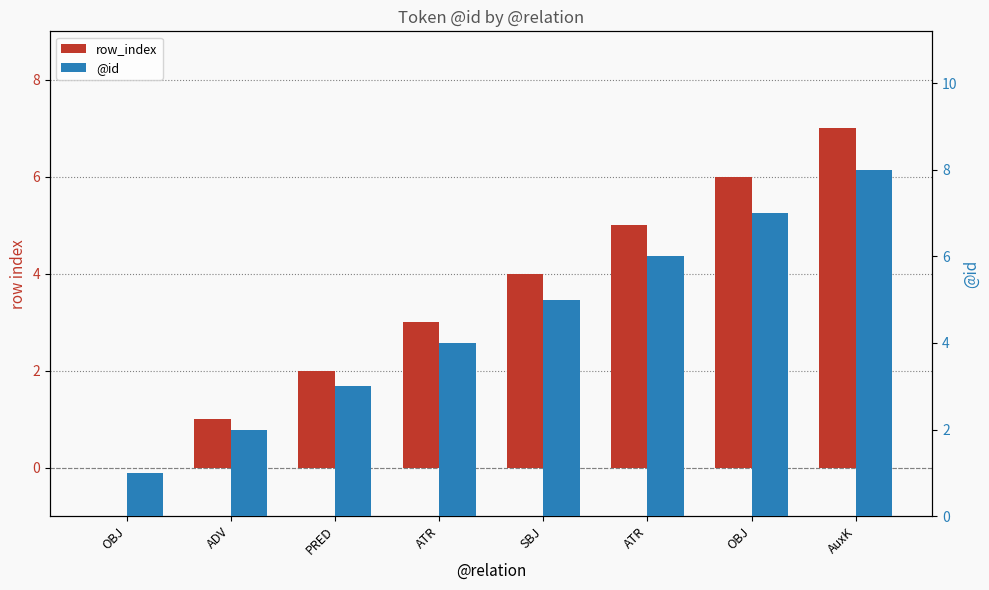

Which category has the highest value across all series?

AuxK